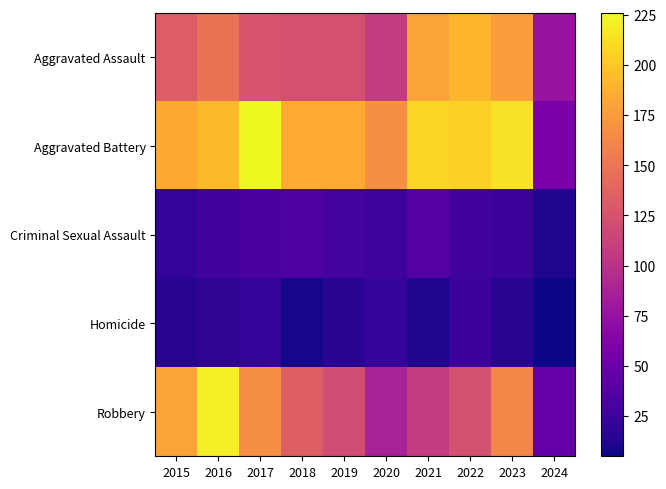

Reading right to left, list all the values displayed in this chart.

Aggravated Assault: 2024=76	2023=176	2022=190	2021=179	2020=108	2019=124	2018=124	2017=126	2016=149	2015=132
Aggravated Battery: 2024=59	2023=214	2022=205	2021=208	2020=168	2019=184	2018=184	2017=226	2016=193	2015=183
Criminal Sexual Assault: 2024=12	2023=24	2022=27	2021=38	2020=25	2019=30	2018=35	2017=31	2016=28	2015=21
Homicide: 2024=5	2023=16	2022=24	2021=12	2020=22	2019=16	2018=8	2017=20	2016=18	2015=15
Robbery: 2024=47	2023=162	2022=123	2021=108	2020=87	2019=120	2018=134	2017=166	2016=220	2015=180